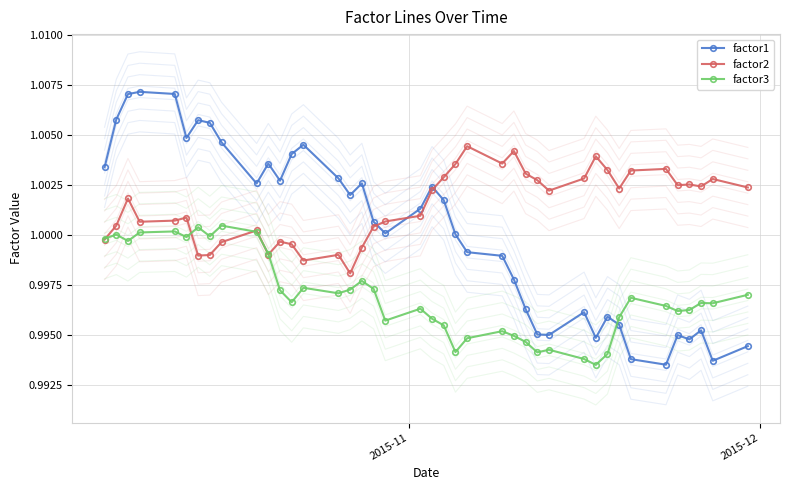

Reading left to right, transcribe all the data shown in this chart.

factor1: 1.0	1.0	1.0	1.0	1.0	1.0	1.0	1.0	1.0	1.0	1.0	1.0	1.0	1.0	1.0	1.0	1.0	1.0	1.0	1.0	1.0	1.0	1.0	1.0	1.0	1.0	1.0	1.0	1.0	1.0	1.0	1.0	1.0	1.0	1.0	1.0	1.0	1.0	1.0	1.0
factor2: 1.0	1.0	1.0	1.0	1.0	1.0	1.0	1.0	1.0	1.0	1.0	1.0	1.0	1.0	1.0	1.0	1.0	1.0	1.0	1.0	1.0	1.0	1.0	1.0	1.0	1.0	1.0	1.0	1.0	1.0	1.0	1.0	1.0	1.0	1.0	1.0	1.0	1.0	1.0	1.0
factor3: 1.0	1.0	1.0	1.0	1.0	1.0	1.0	1.0	1.0	1.0	1.0	1.0	1.0	1.0	1.0	1.0	1.0	1.0	1.0	1.0	1.0	1.0	1.0	1.0	1.0	1.0	1.0	1.0	1.0	1.0	1.0	1.0	1.0	1.0	1.0	1.0	1.0	1.0	1.0	1.0